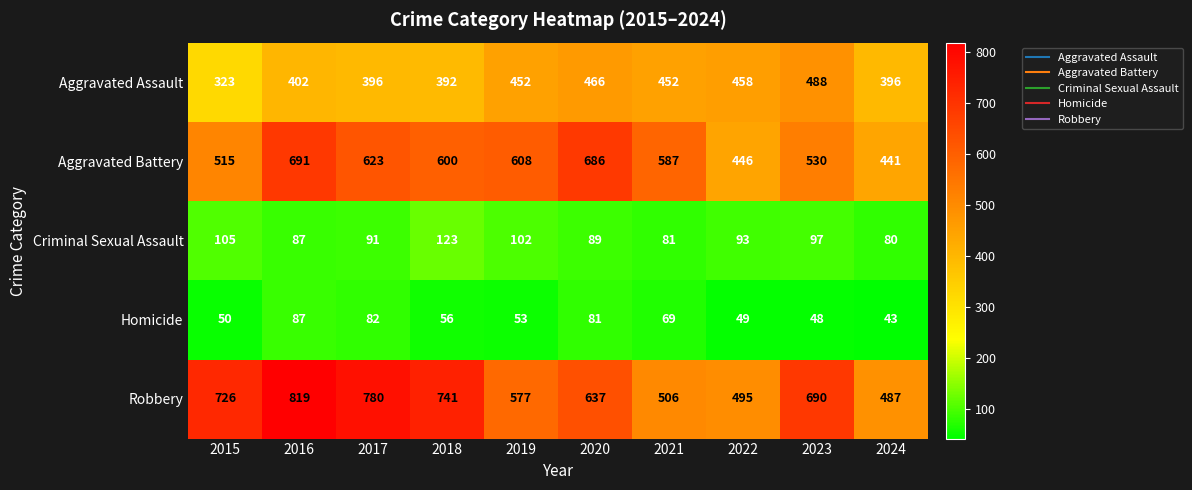

How many series are shown in this chart?

5